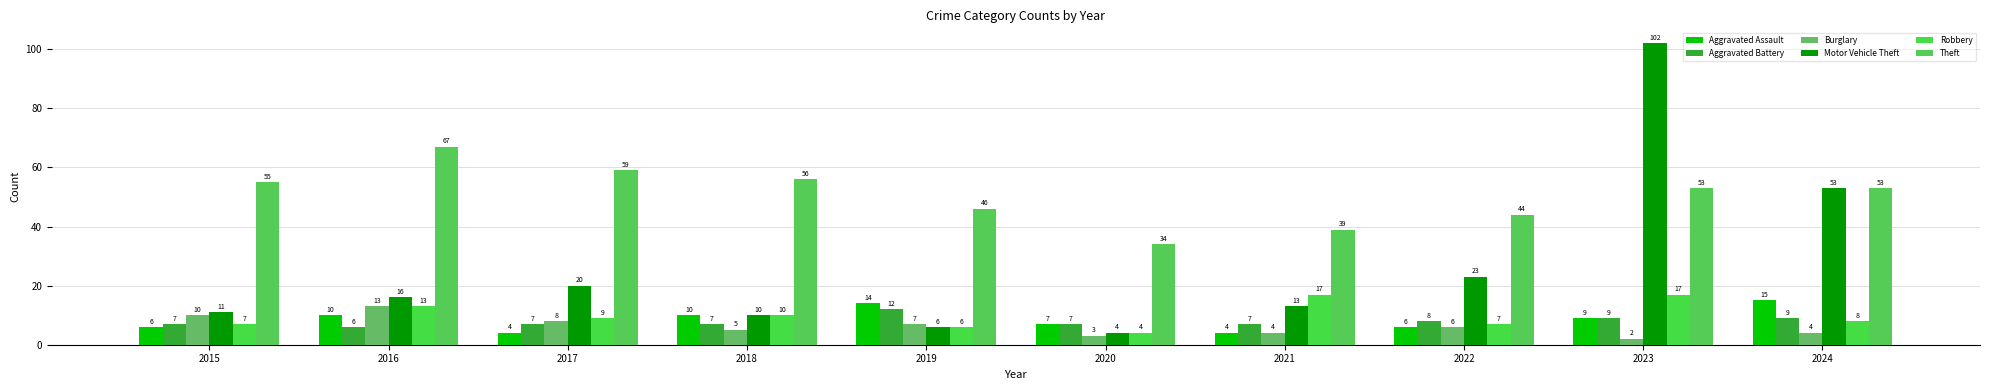

The Robbery series shows 14 at 2024. True or false?

False